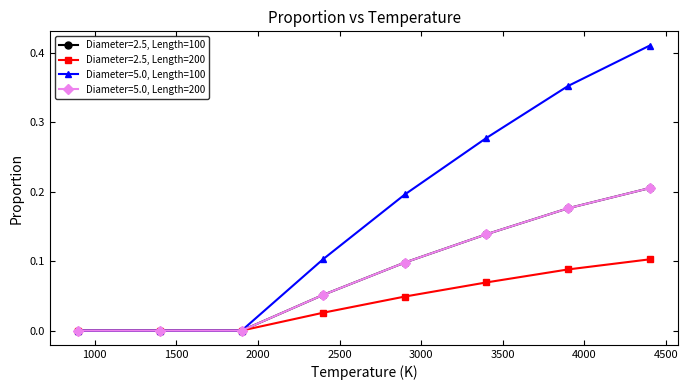

Is this an area chart (filled region under the line)?

No